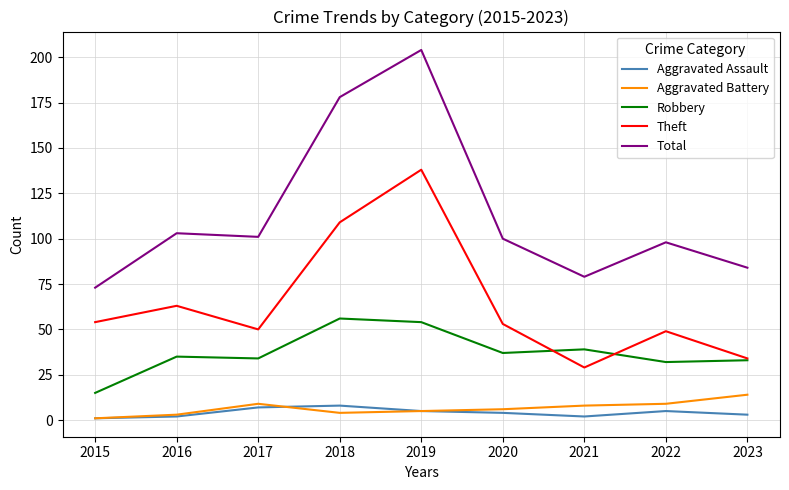

At which label is Total closest to 138?

2016